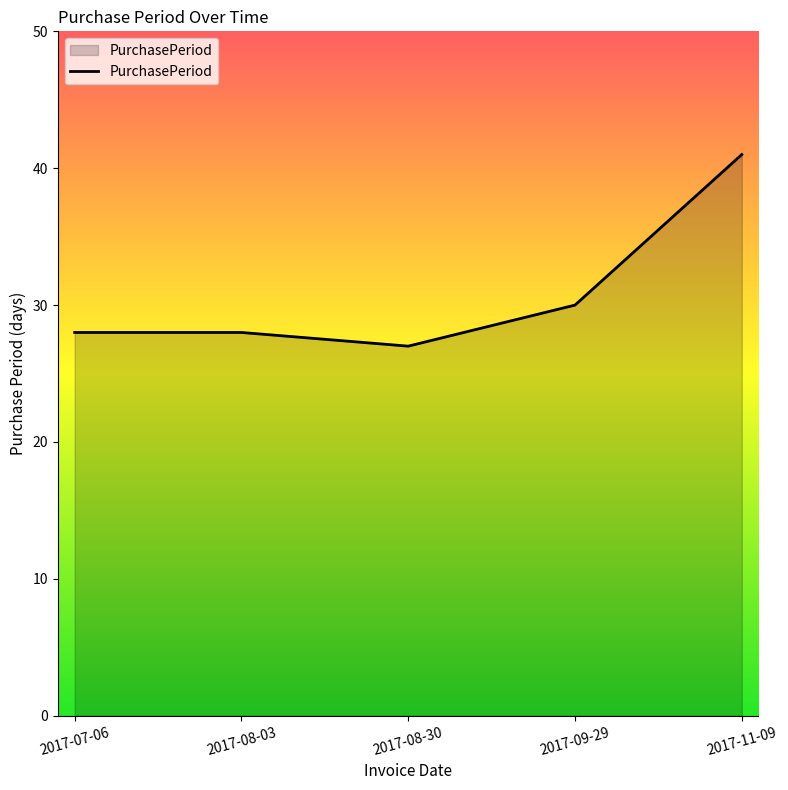

What position from the right is 2017-11-09?

1